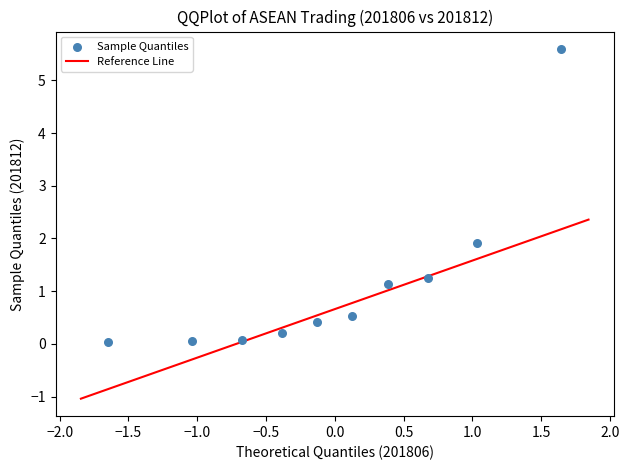

What is the average Y value?

1.1